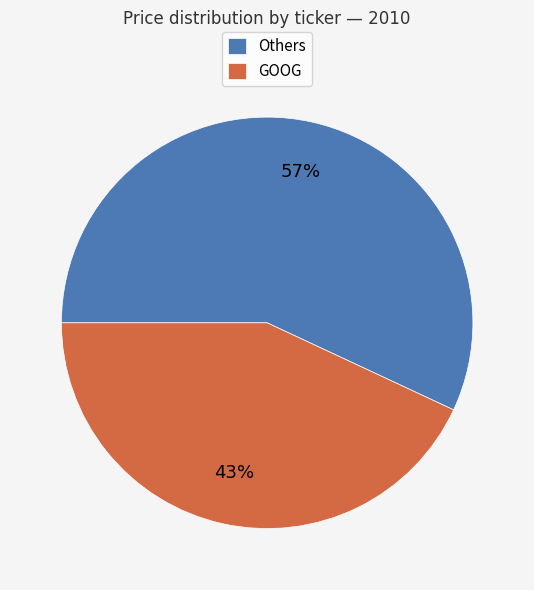

Combined, do Others and GOOG account for over 50%?

Yes